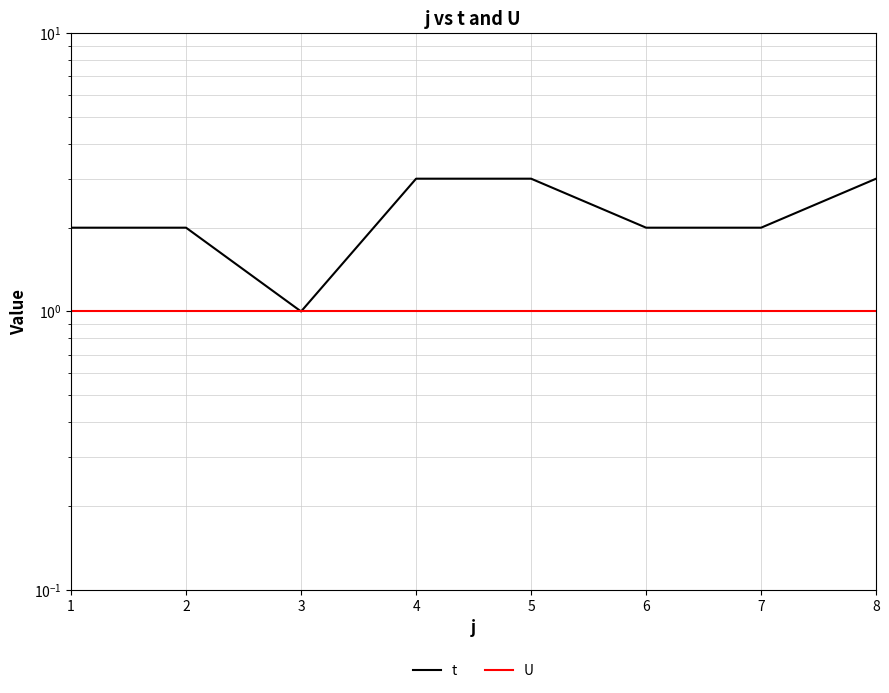

List the series in order of their peak value, lowest first.

U, t